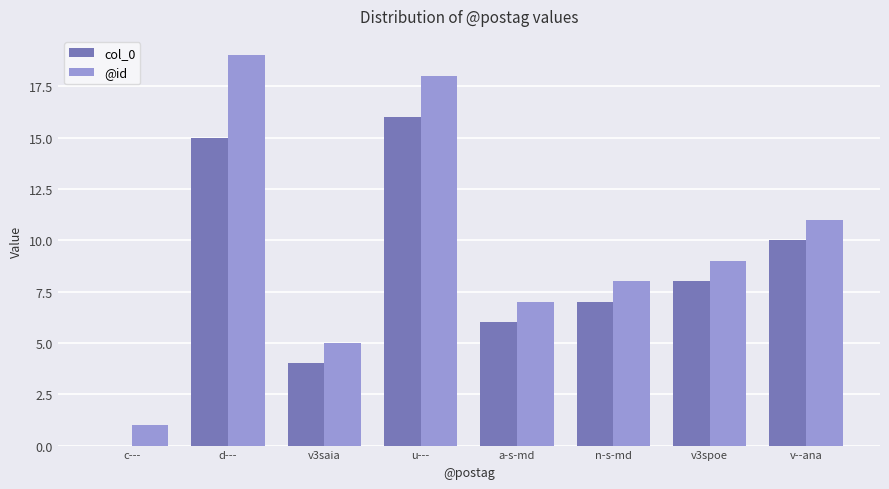

Between d--- and a-s-md, which series saw the biggest shift?

@id